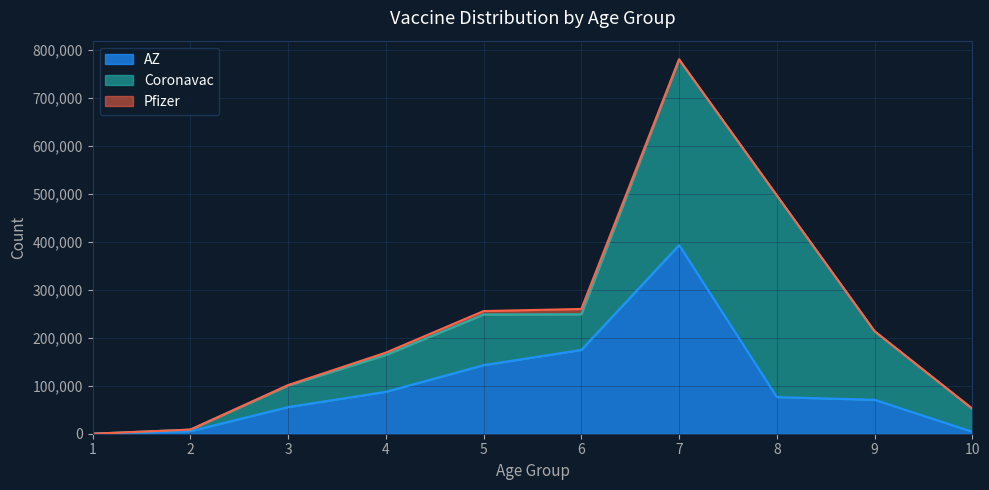

What is the difference between the highest and lowest values at 7?

392850